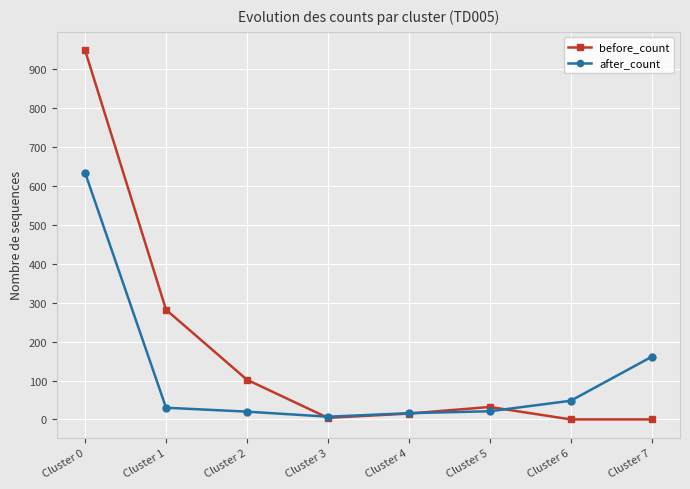

Where is the first local maximum for before_count?

Cluster 5